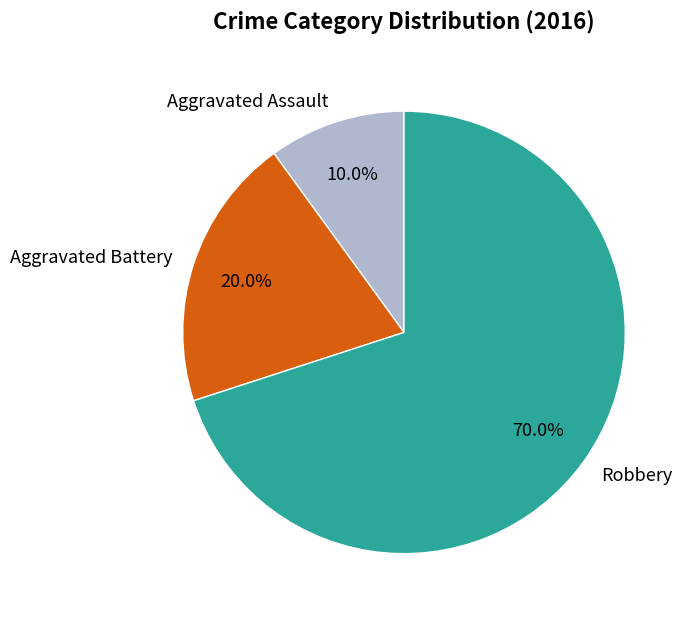

What is the ratio of the value at Aggravated Battery to the value at Aggravated Assault?

2.0